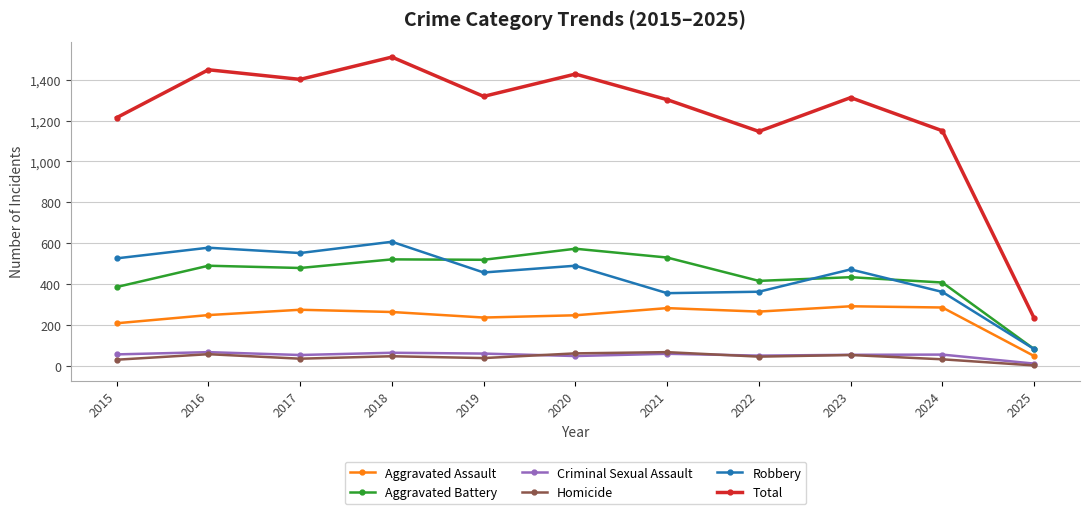

Is it true that Criminal Sexual Assault equals 13 at 2025?

True